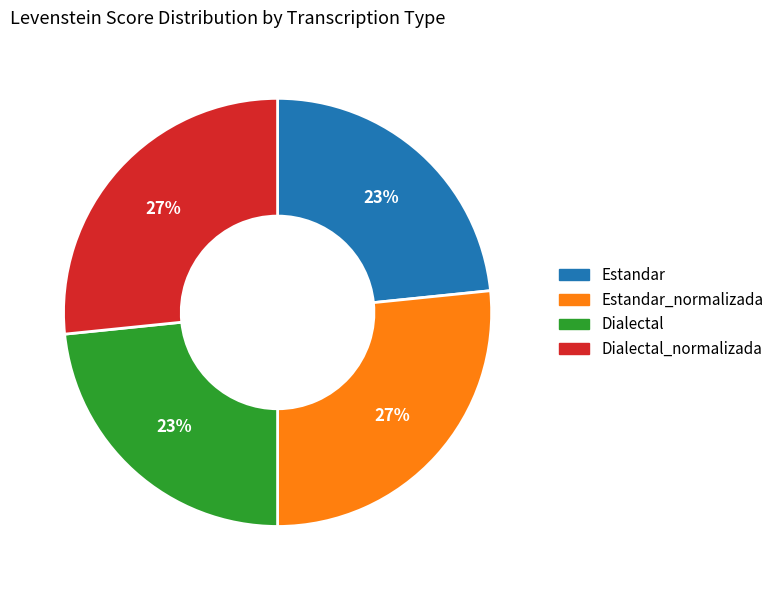

How many slices are in this pie chart?

4